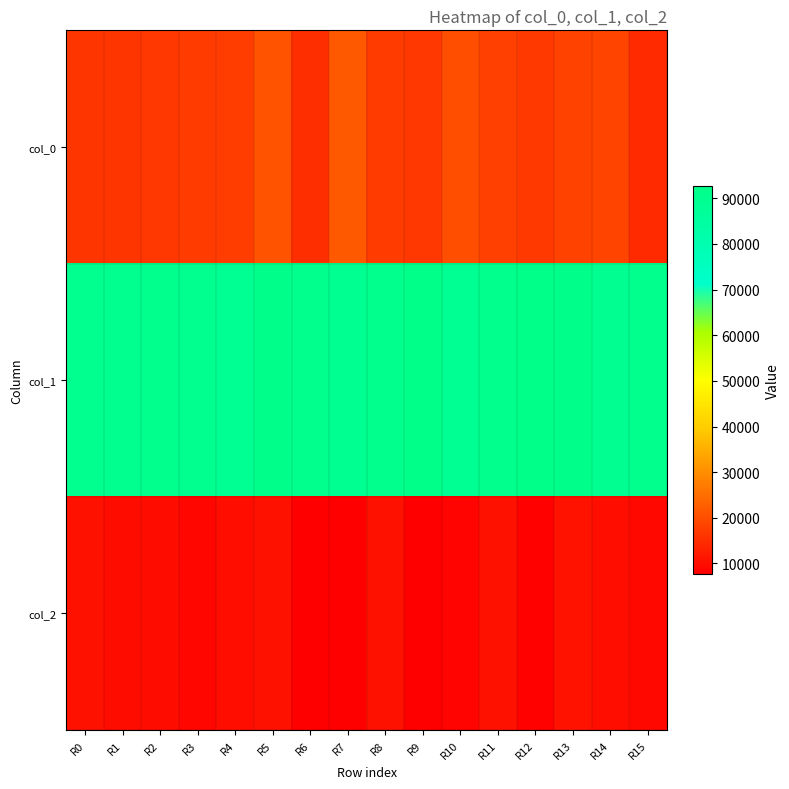

What is the maximum value shown in the chart?

92597.5